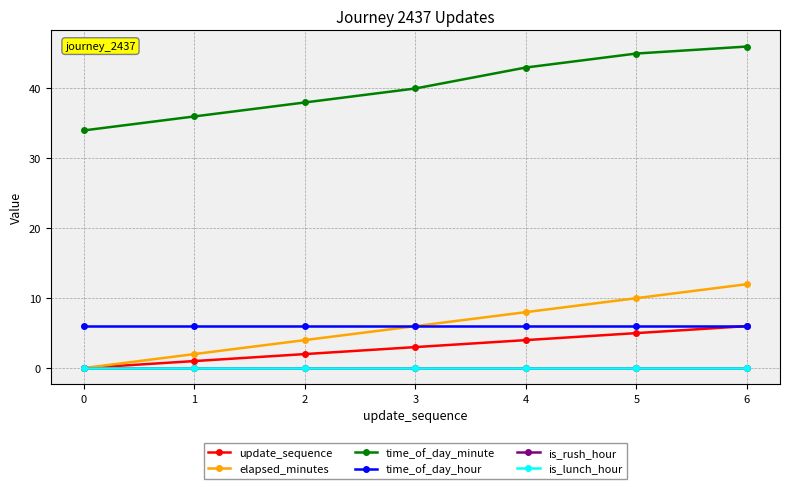

Rank the categories by update_sequence value from lowest to highest.

0, 1, 2, 3, 4, 5, 6